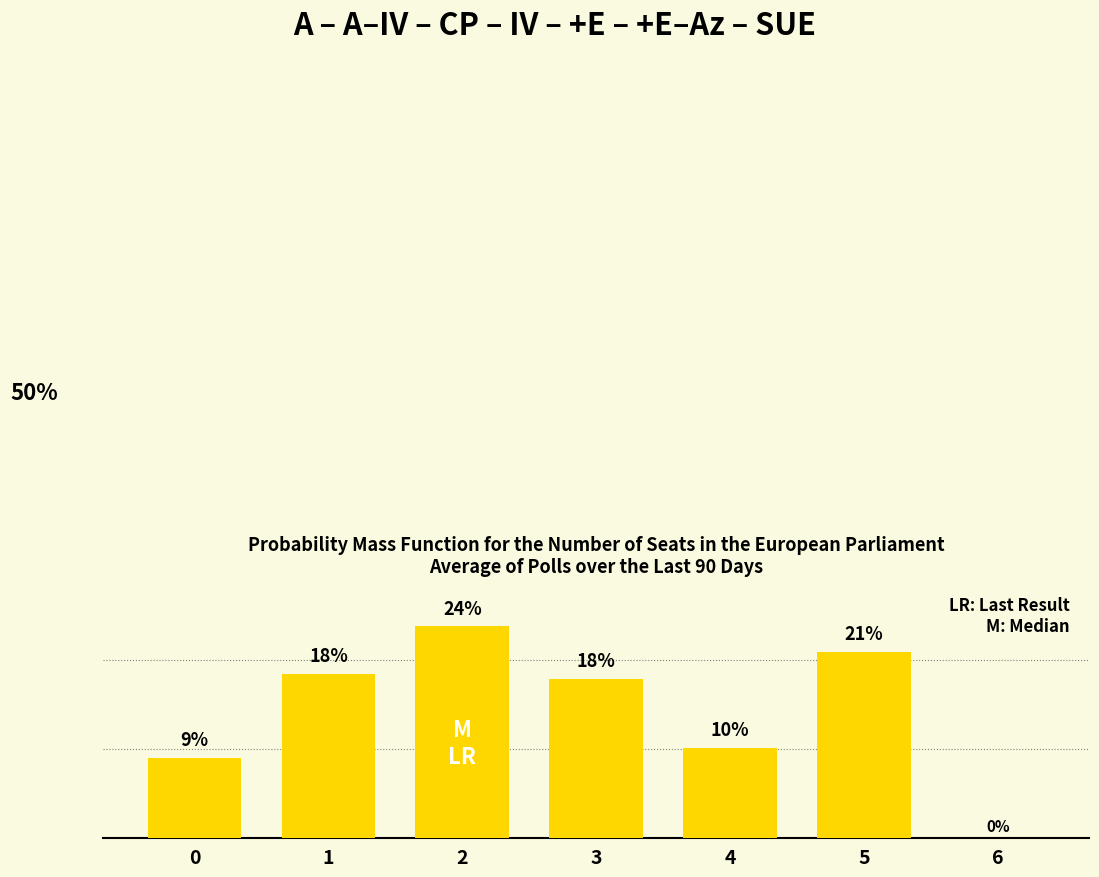

What is the average value?

14.3